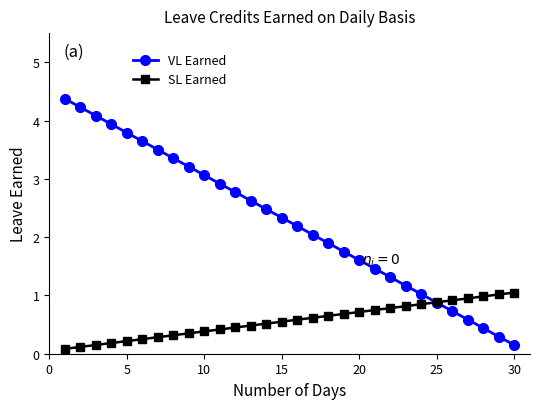

What is the value of the VL Earned point at the 14th from the left?

2.5